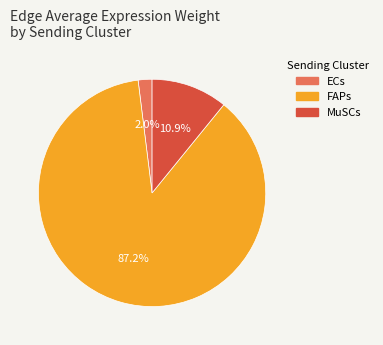

Rank the categories by value from lowest to highest.

ECs, MuSCs, FAPs